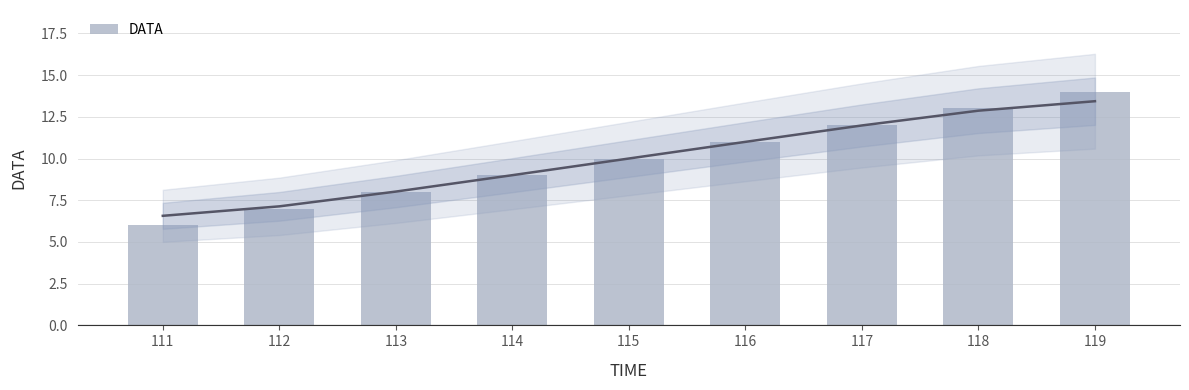

What is the difference between the second highest and minimum values?

7